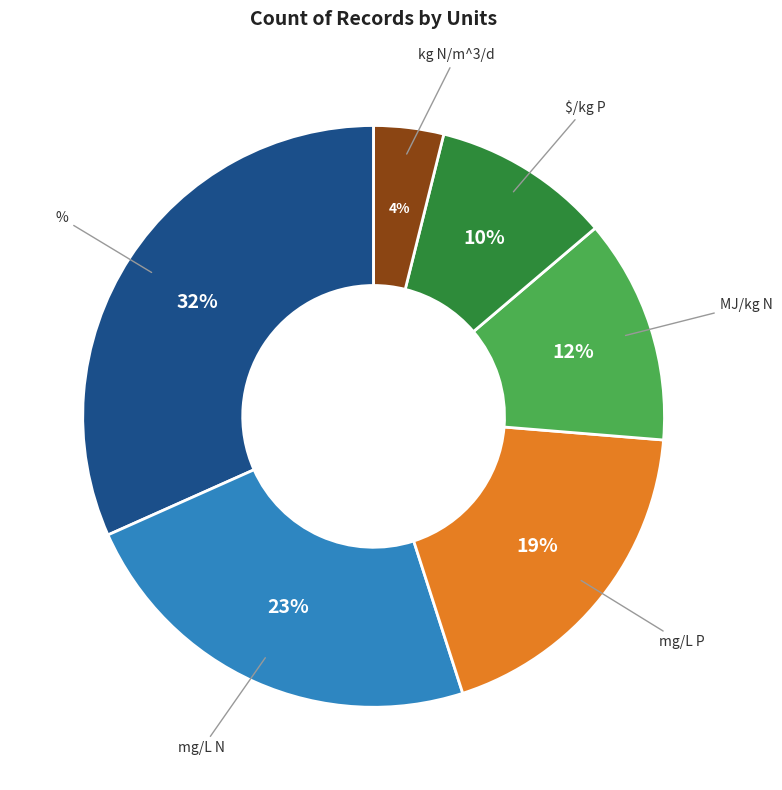

To the nearest percent, what is the difference between the largest and smallest slice percentages?

28%